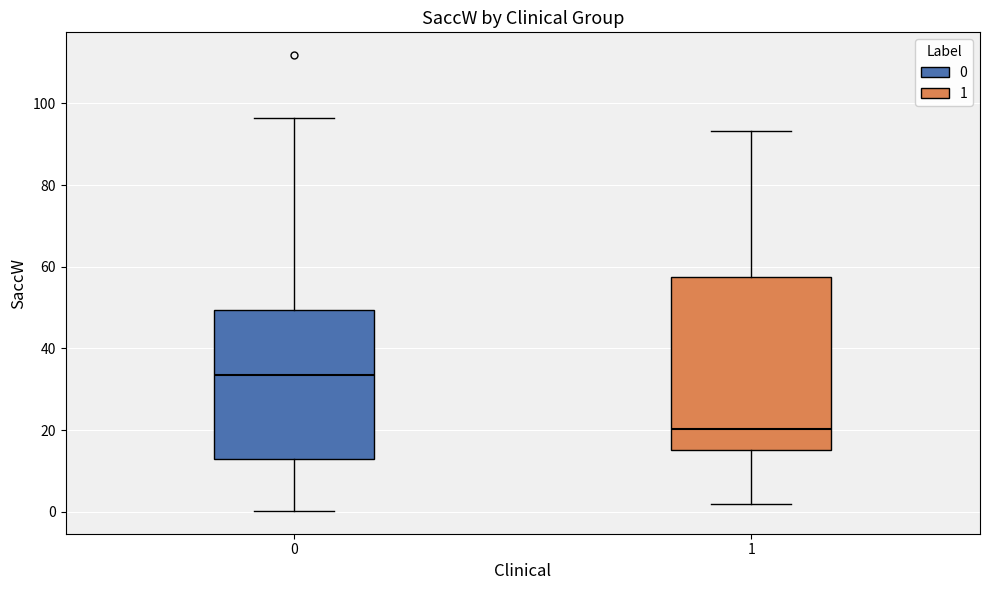

Where is the lower edge of the box at x = 1 on the y-axis? The values are not printed on the chart, so give them approximately, as read against the axis.

16